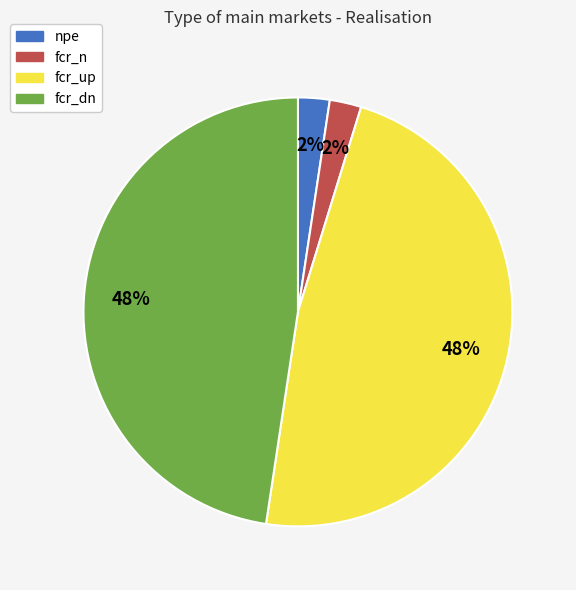

Does any single category account for the majority?

No